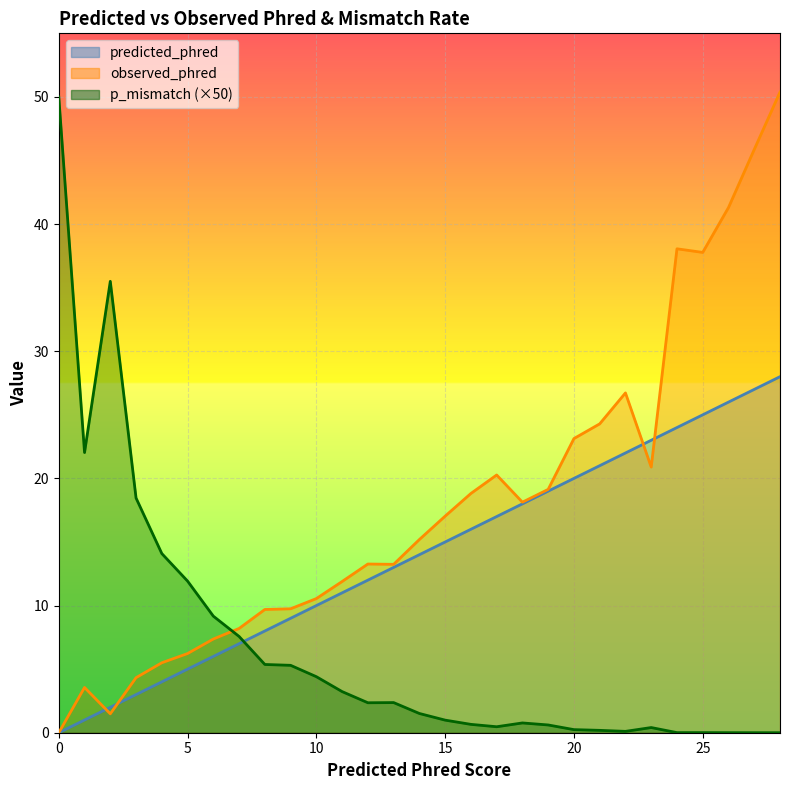

Which series has the largest range (max minus min)?

observed_phred